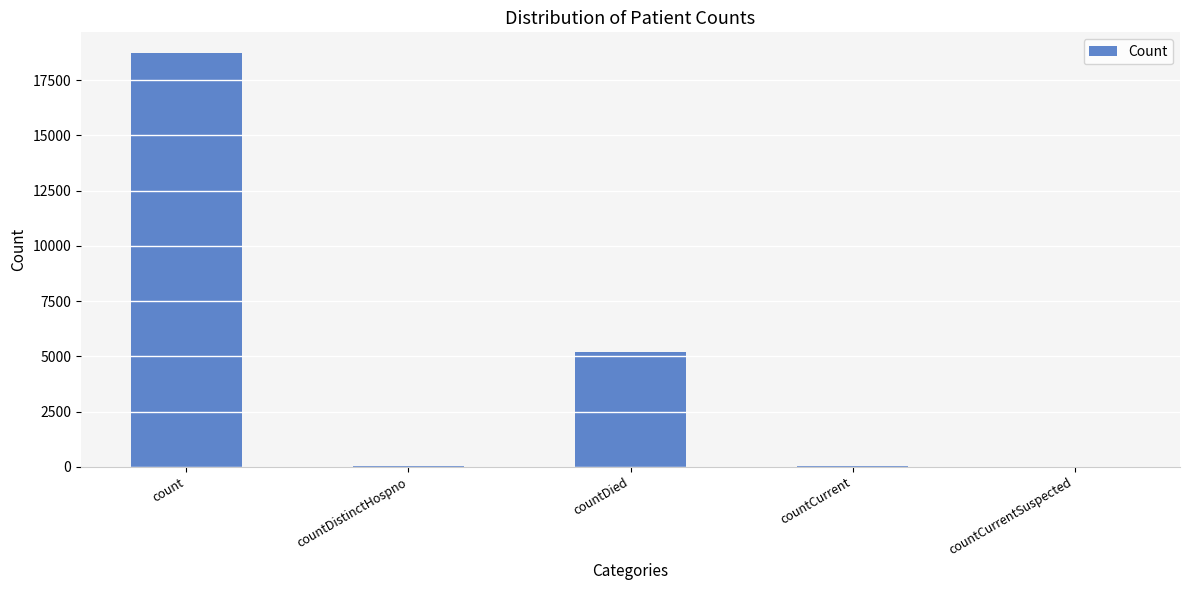

Between countDied and countCurrent, which is larger?

countDied